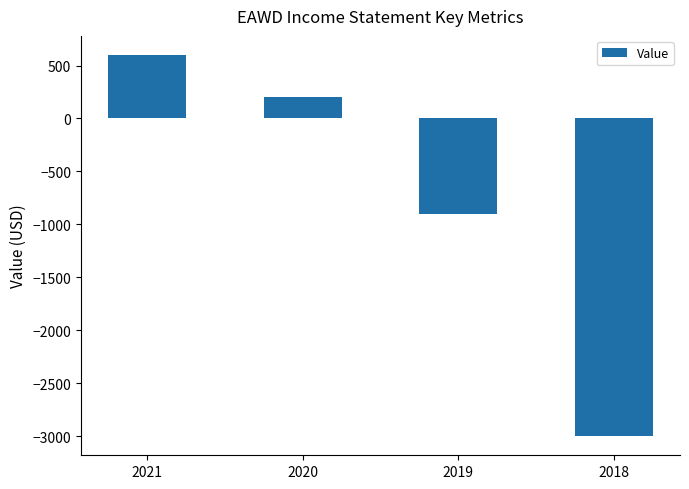

What is the average value?

-775